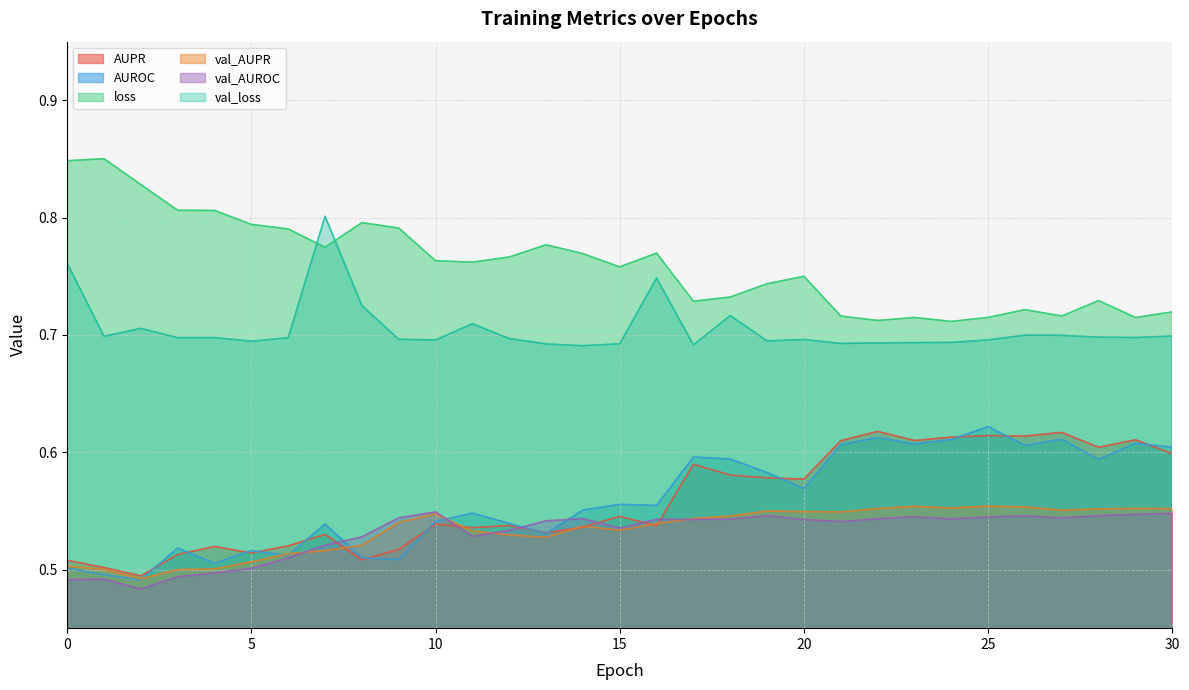

Does the chart display data point markers on the line(s)?

No